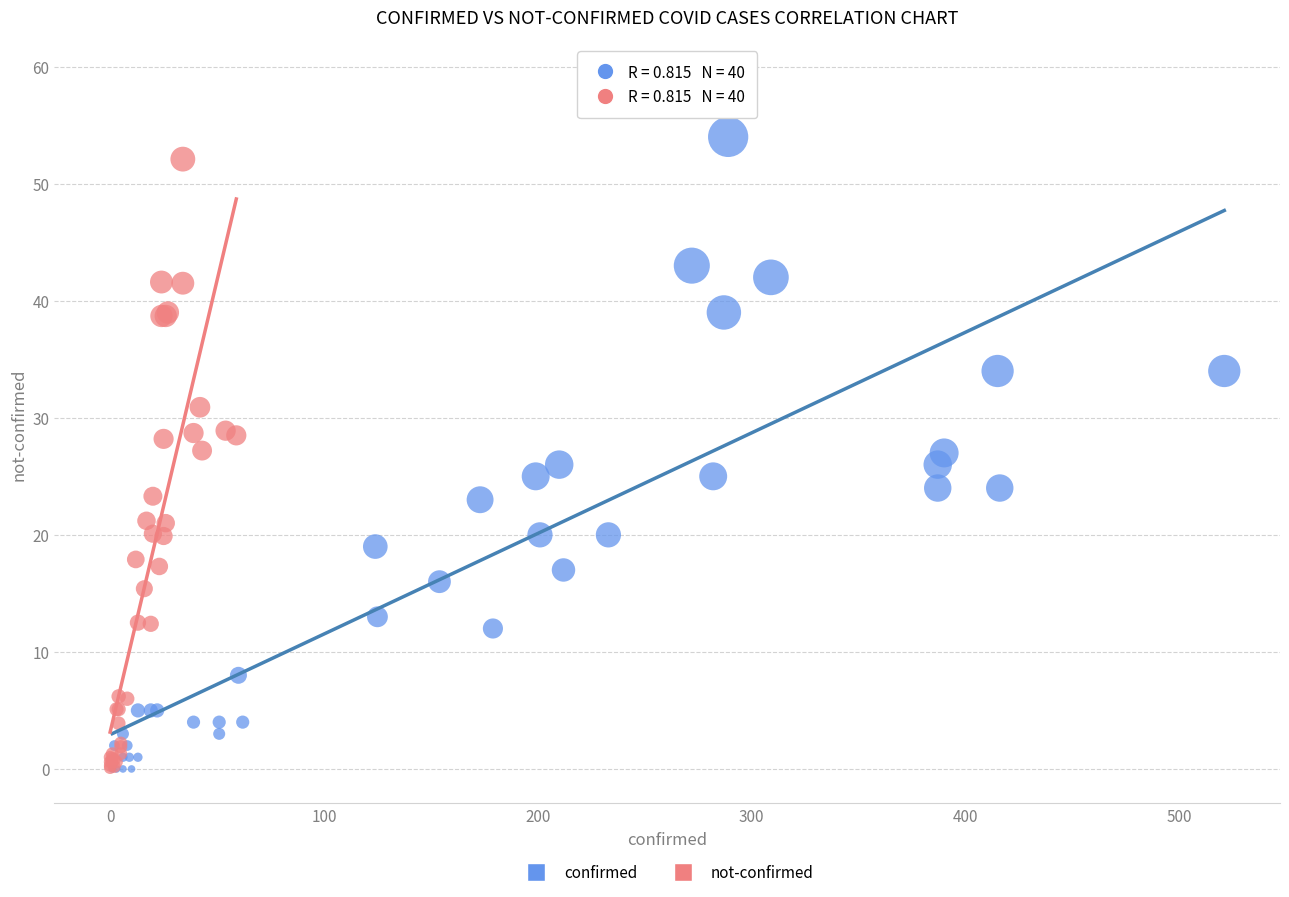

Which series reaches the maximum Y coordinate?

confirmed